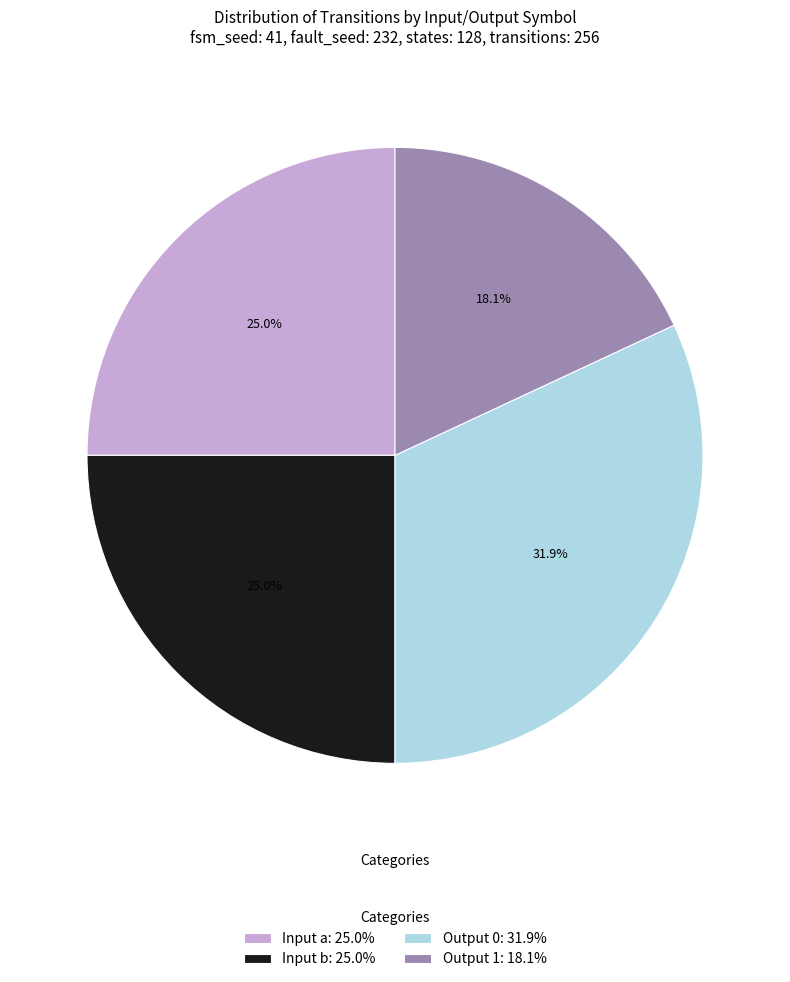

Does any single category account for the majority?

No